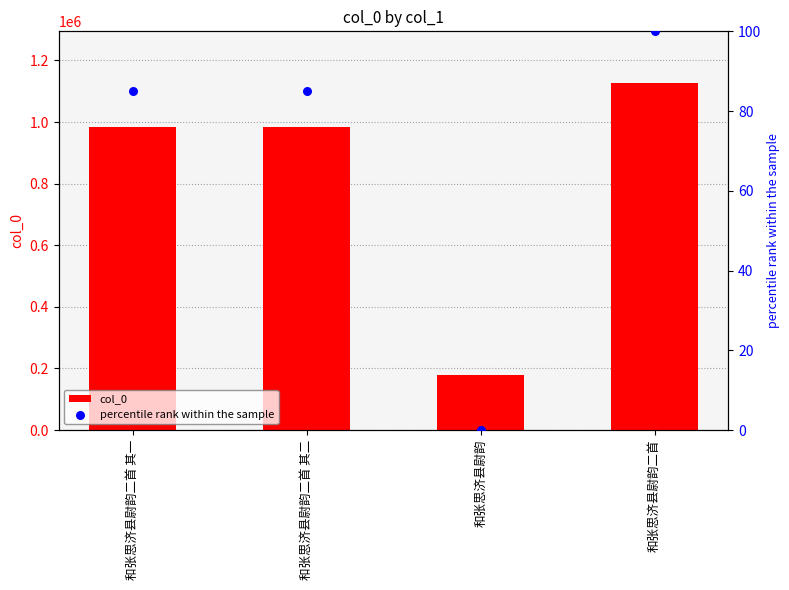

What are all the series names shown in the legend?

col_0, percentile rank within the sample